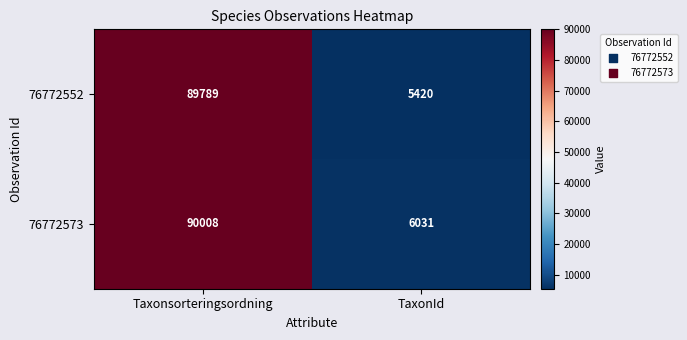

The value of 76772573 at Taxonsorteringsordning is 118475. True or false?

False